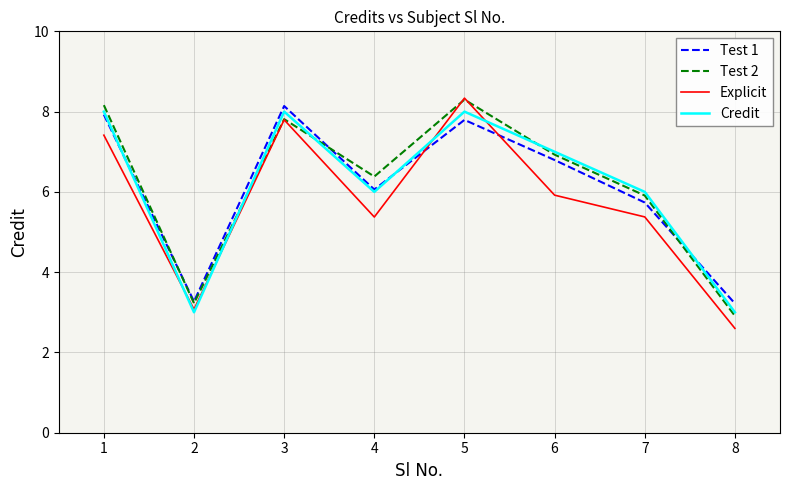

Where is the first local minimum for Explicit?

2